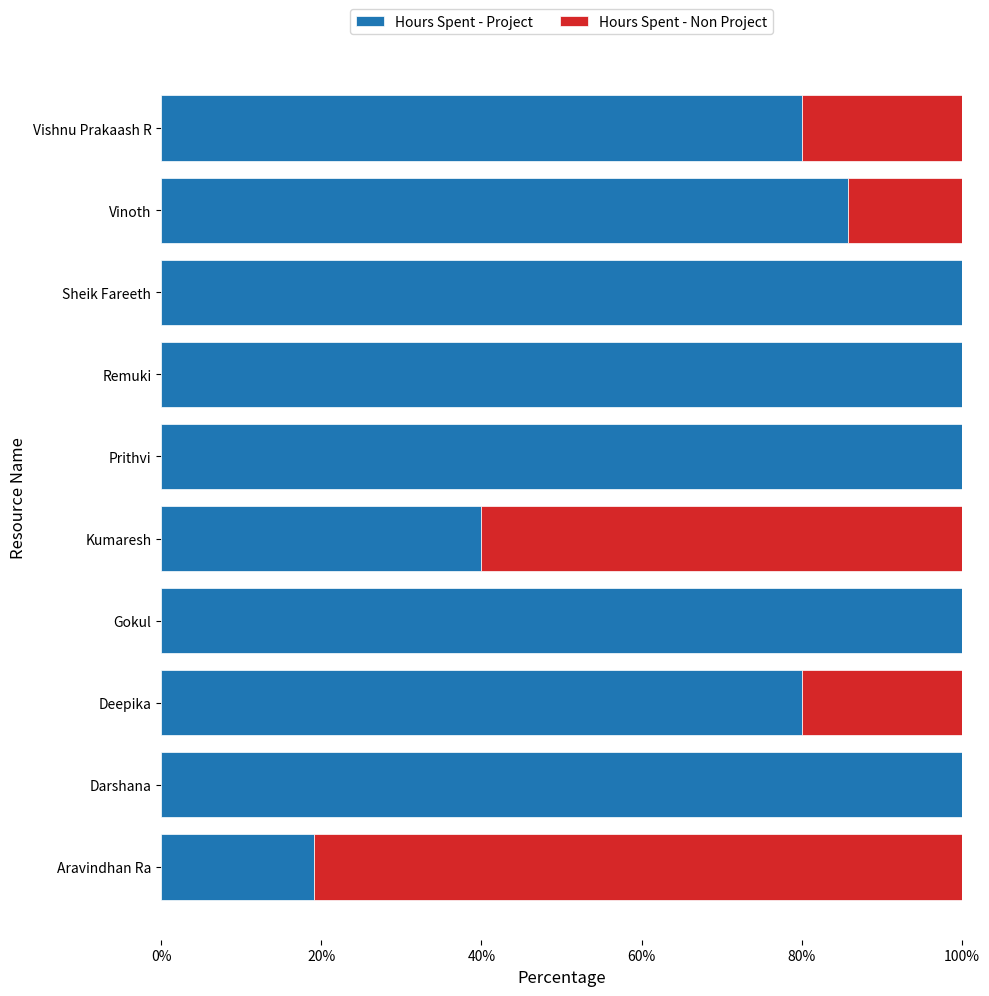

What is the highest value of the Hours Spent - Project series?

100.0